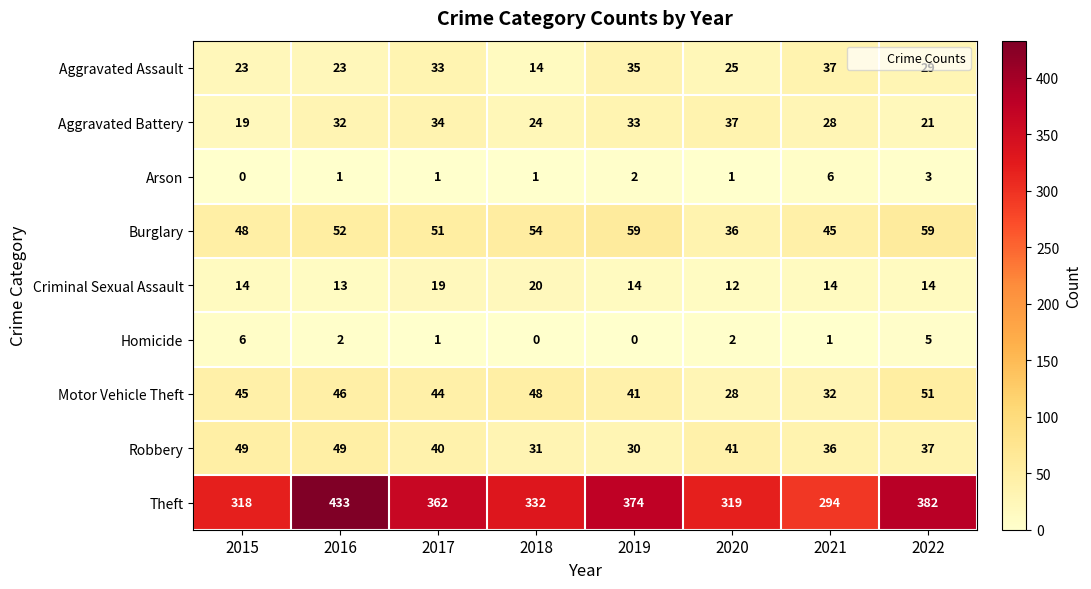

At which category is the sum across all series the highest?

2016